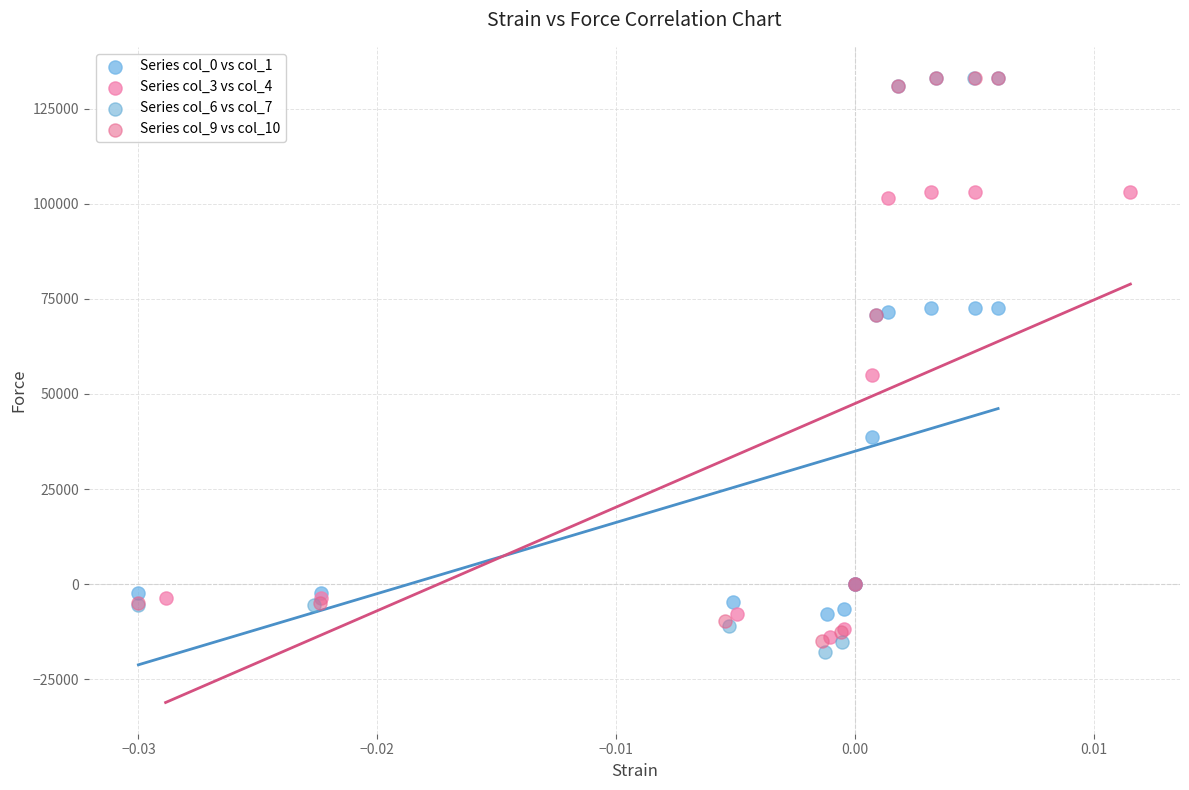

Which series has the largest Y range (max minus min)?

Series col_6 vs col_7